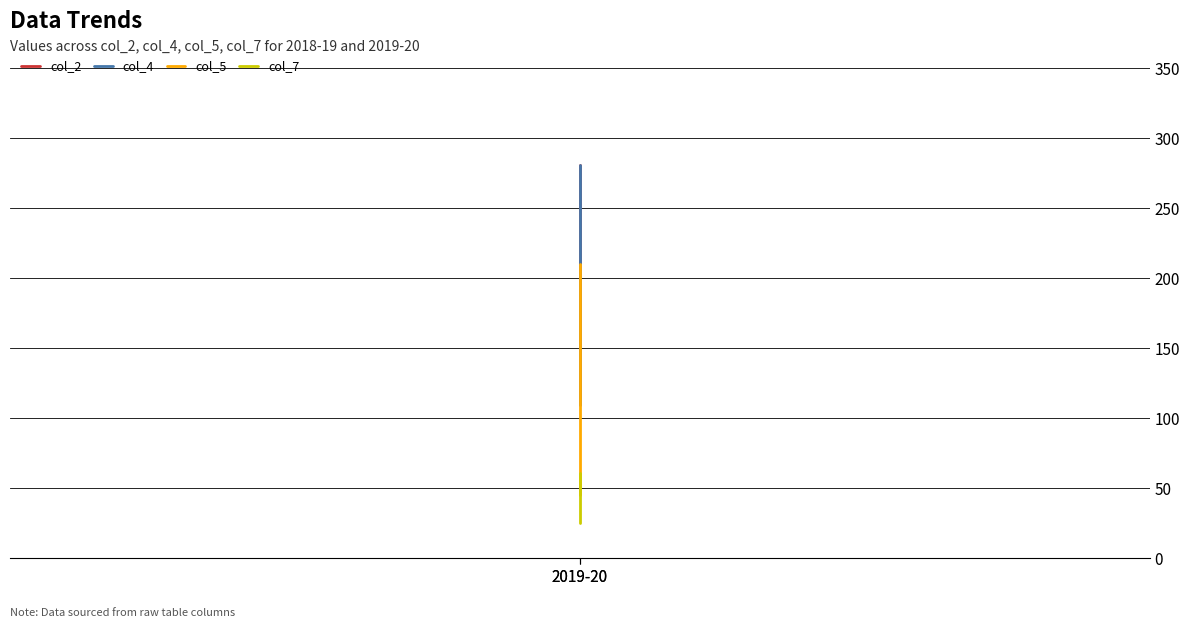

At which label does col_2 reach its peak?

2019-20